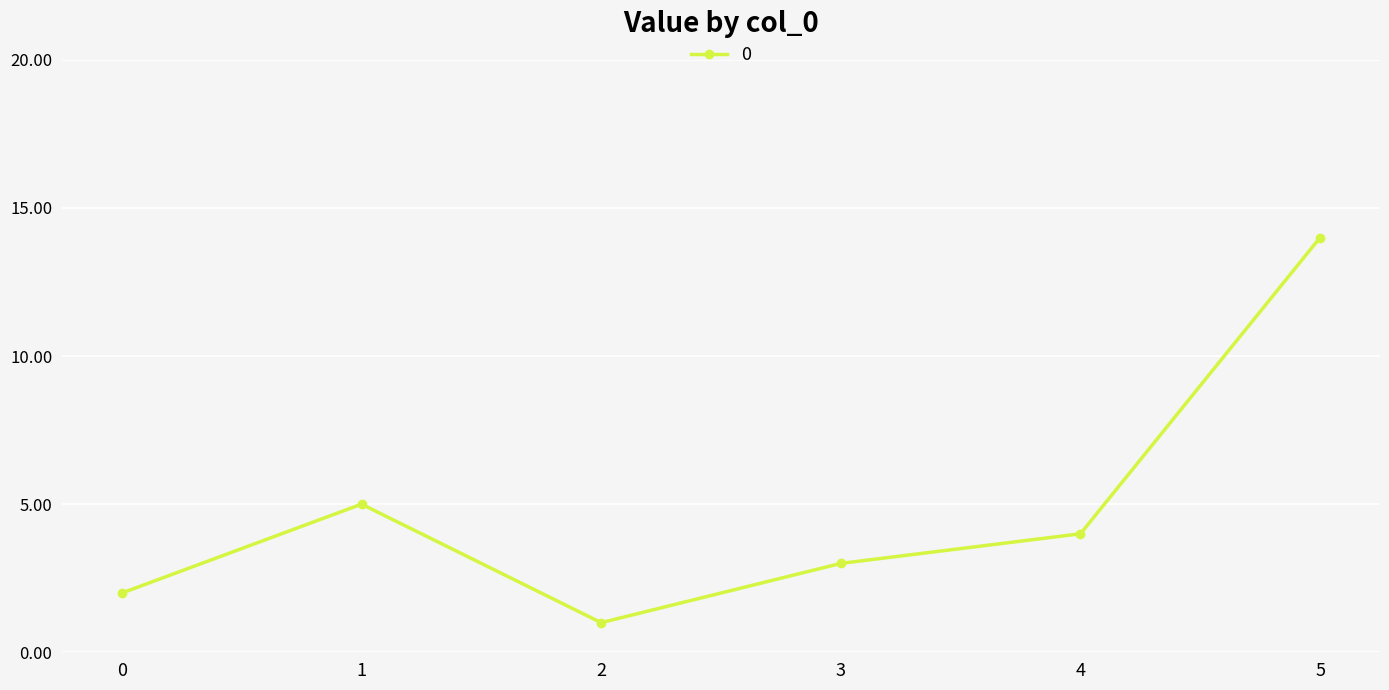

How many lines are shown in the chart?

1